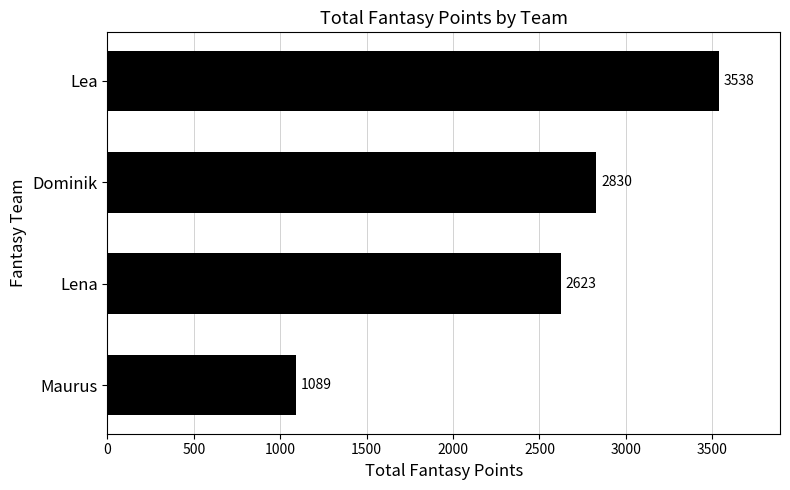

What is the difference between the maximum and minimum values?

2449